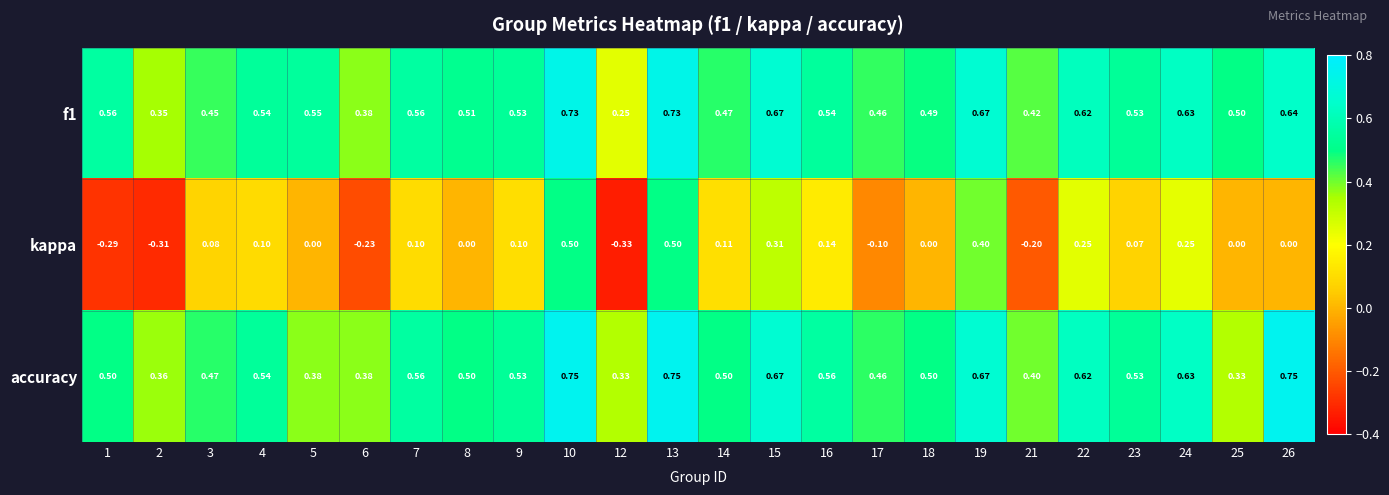

Between 15 and 22, which series saw the biggest shift?

kappa